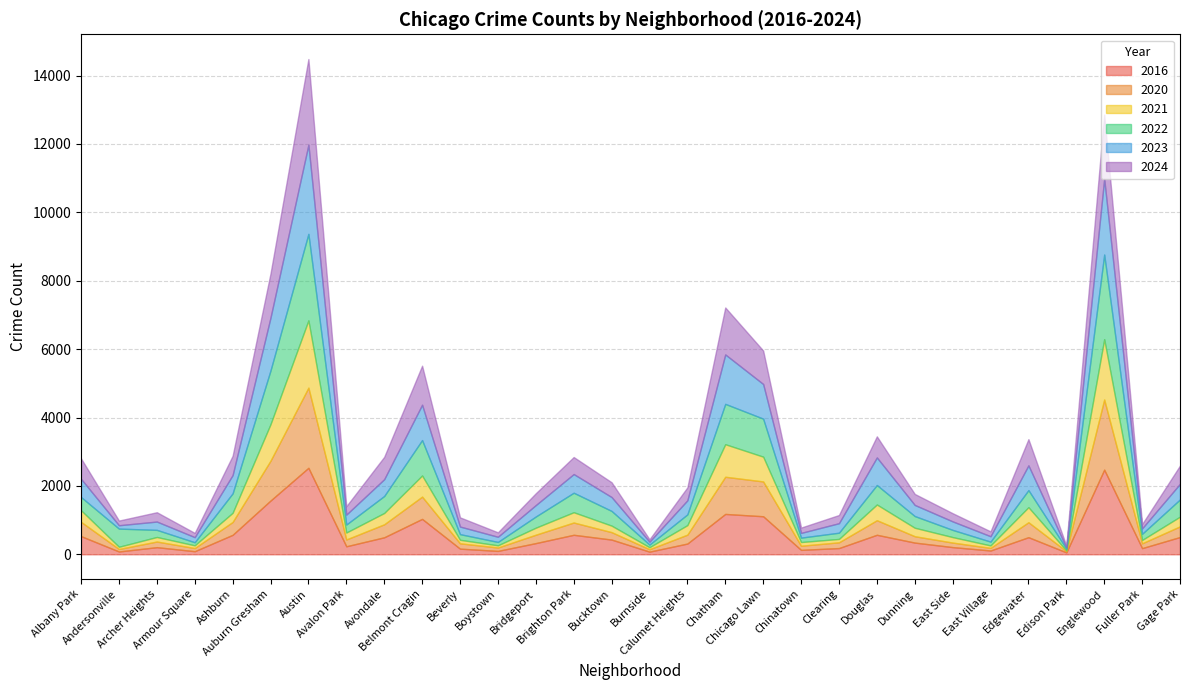

What is the difference between the highest and lowest values at Englewood?

710